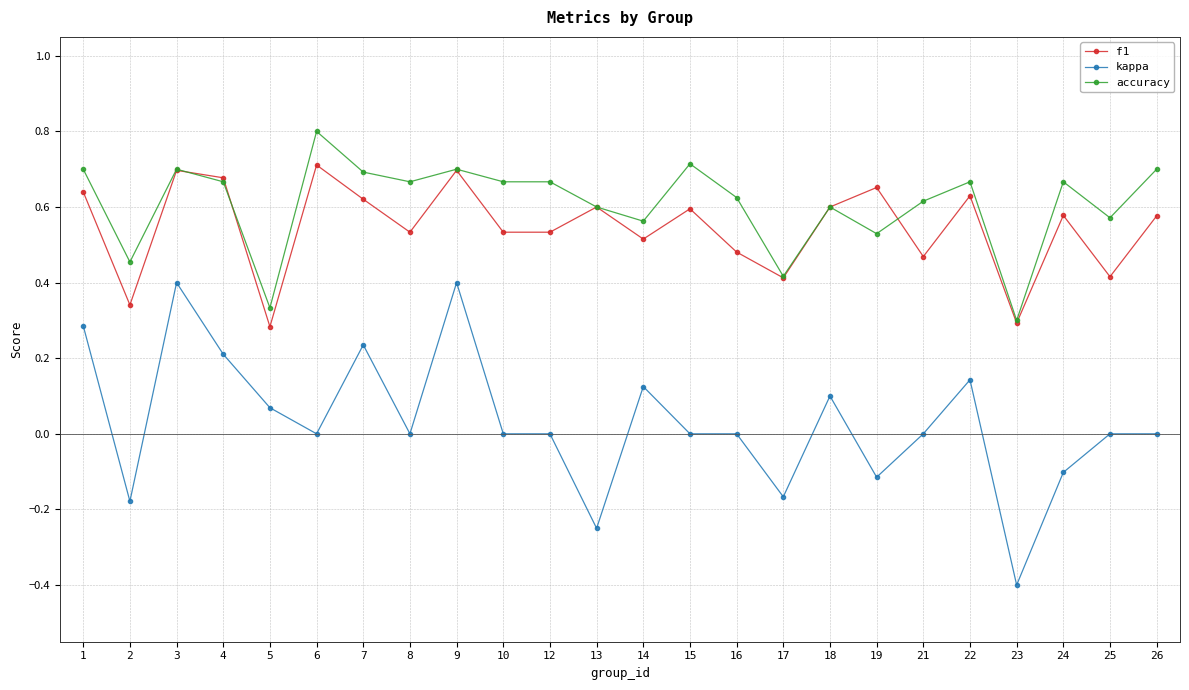

What is the maximum value shown in the chart?

0.8